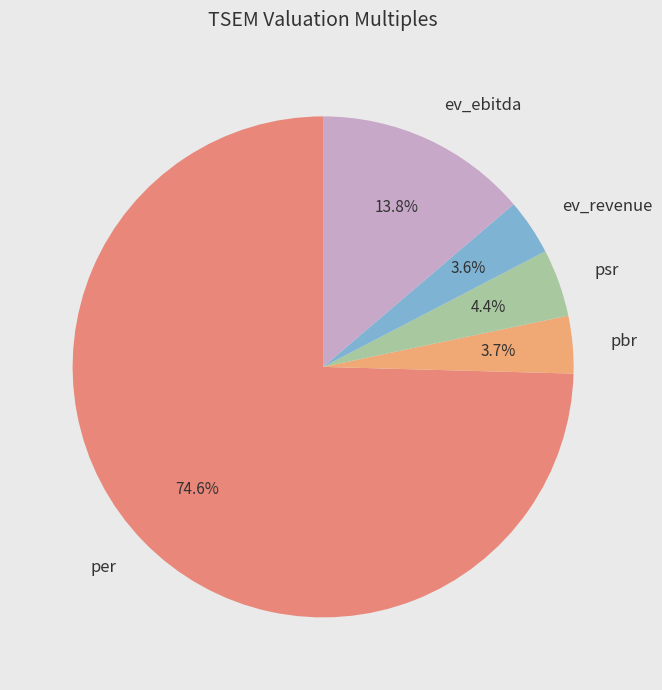

Is per the majority of the pie?

Yes